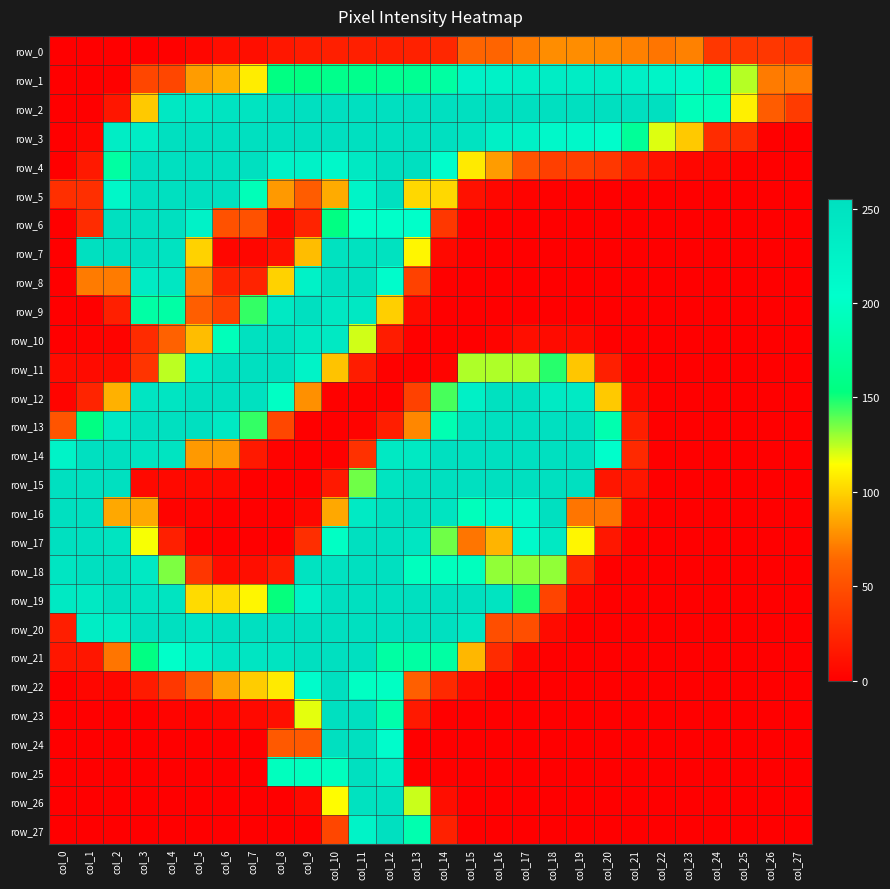

Reading left to right, transcribe all the data shown in this chart.

row_0: 0	0	0	0	1	4	9	9	15	18	20	20	20	21	25	63	63	71	77	77	76	73	69	73	35	35	35	32
row_1: 0	0	1	44	44	82	89	109	155	155	161	162	166	166	176	225	225	230	232	232	232	229	222	215	187	126	71	71
row_2: 0	0	14	97	241	241	248	248	254	255	255	255	255	255	255	255	255	255	255	255	255	255	254	192	192	110	58	37
row_3: 0	4	232	232	255	255	255	255	255	255	255	255	255	255	255	250	227	227	214	214	207	169	120	97	28	28	0	0
row_4: 0	16	176	255	255	255	255	254	225	225	215	240	255	255	206	108	82	53	40	40	35	21	11	4	4	1	0	0
row_5: 30	30	217	255	255	255	254	191	81	58	87	221	255	102	102	11	5	2	1	1	0	0	0	0	0	0	0	0
row_6: 0	28	255	255	255	225	51	51	6	22	155	202	202	202	35	1	0	0	0	0	0	0	0	0	0	0	0	0
row_7: 0	254	254	254	250	100	4	4	11	93	251	251	251	112	6	0	0	0	0	0	0	0	0	0	0	0	0	0
row_8: 0	71	71	236	243	75	22	22	100	224	255	255	208	41	1	0	0	0	0	0	0	0	0	0	0	0	0	0
row_9: 0	0	20	178	178	59	41	145	239	255	241	241	99	8	0	0	0	0	0	0	0	0	0	0	0	0	0	0
row_10: 0	2	2	27	61	93	192	252	255	239	239	122	18	1	0	0	3	9	7	7	0	0	0	0	0	0	0	0
row_11: 7	7	7	33	125	232	255	255	255	223	95	18	1	0	3	127	127	127	147	96	20	1	0	0	0	0	0	0
row_12: 3	23	89	246	246	255	255	252	199	78	1	1	1	41	142	228	253	253	237	237	97	7	0	0	0	0	0	0
row_13: 53	155	239	255	255	255	240	145	45	0	0	2	19	75	187	251	255	255	255	255	185	20	0	0	0	0	0	0
row_14: 223	254	255	248	248	81	81	16	2	0	1	31	239	239	255	255	255	255	255	255	204	26	0	0	0	0	0	0
row_15: 255	255	255	6	6	6	6	0	0	0	16	136	248	255	255	255	255	254	255	255	14	14	0	0	0	0	0	0
row_16: 255	255	86	86	2	2	0	0	0	5	86	237	255	255	247	193	214	214	255	69	69	4	0	0	0	0	0	0
row_17: 255	255	247	116	20	1	0	0	0	29	199	255	255	245	136	69	90	212	239	112	15	0	0	0	0	0	0	0
row_18: 246	255	255	240	134	34	8	9	18	250	250	255	255	195	195	195	131	131	131	25	0	0	0	0	0	0	0	0
row_19: 240	240	255	248	248	103	103	112	152	224	255	255	255	255	255	255	248	149	43	4	0	0	0	0	0	0	0	0
row_20: 19	233	233	255	255	246	254	254	254	255	255	255	255	255	255	244	49	49	7	0	0	0	0	0	0	0	0	0
row_21: 14	14	69	155	202	225	246	246	248	255	255	255	177	177	177	91	27	4	0	0	0	0	0	0	0	0	0	0
row_22: 0	4	4	17	35	59	84	98	108	208	255	198	198	60	26	8	0	0	0	0	0	0	0	0	0	0	0	0
row_23: 0	0	0	0	3	3	5	6	10	119	255	255	182	16	0	0	0	0	0	0	0	0	0	0	0	0	0	0
row_24: 0	0	0	0	0	0	0	0	56	56	255	255	208	0	0	0	0	0	0	0	0	0	0	0	0	0	0	0
row_25: 0	0	0	0	0	0	0	0	195	195	195	255	235	1	1	0	0	0	0	0	0	0	0	0	0	0	0	0
row_26: 0	0	0	0	0	0	0	0	0	6	114	251	253	123	9	0	0	0	0	0	0	0	0	0	0	0	0	0
row_27: 0	0	0	0	0	0	0	0	0	1	44	223	255	185	21	0	0	0	0	0	0	0	0	0	0	0	0	0